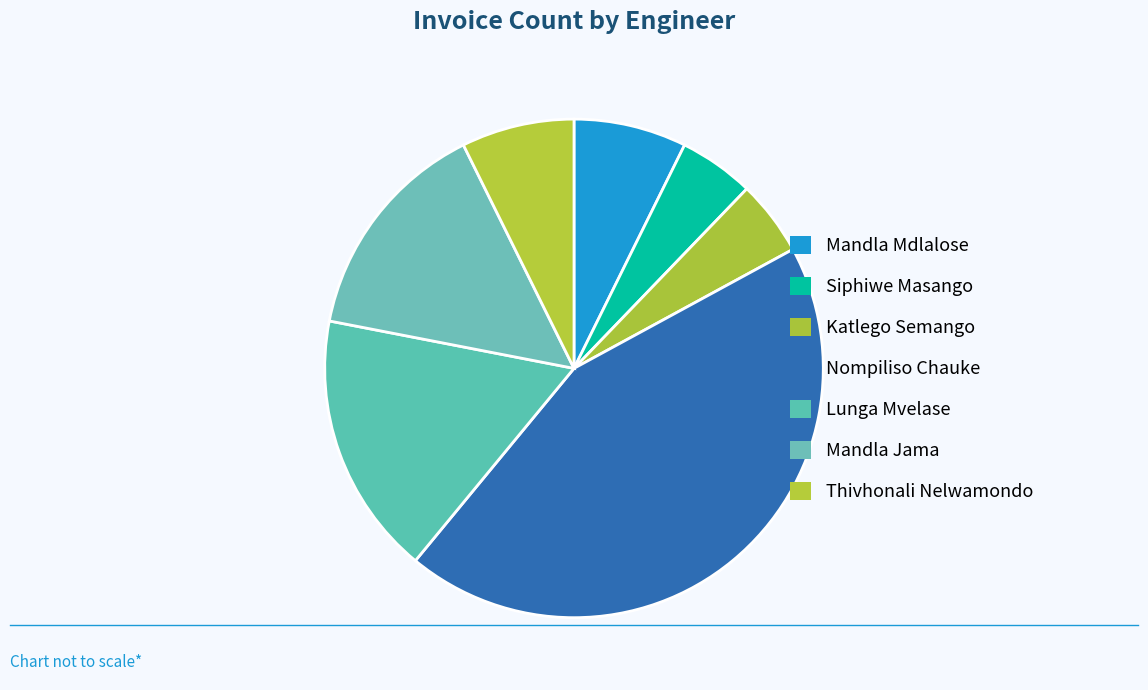

What is the largest slice in the pie chart?

Nompiliso Chauke